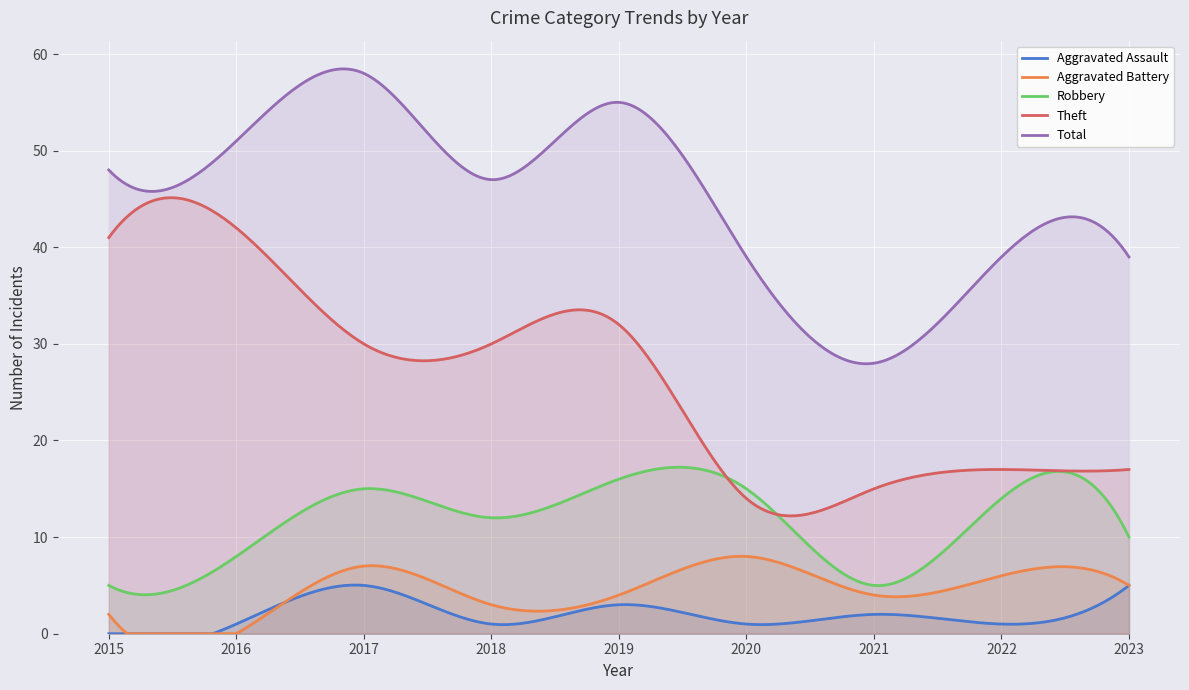

The Theft series shows 17 at 2023. True or false?

True